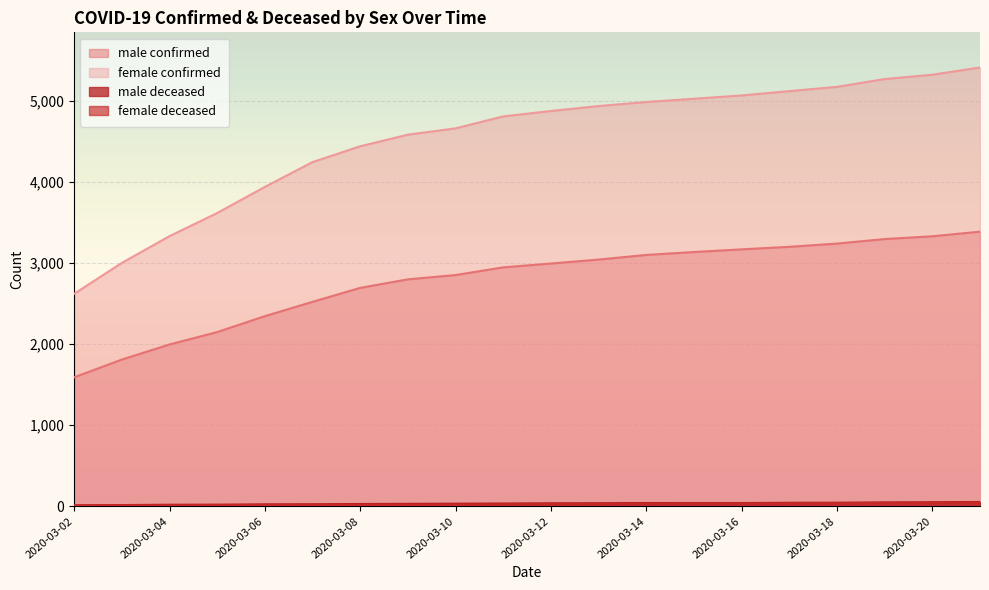

Which series changed the most between 2020-03-09 and 2020-03-21?

female confirmed